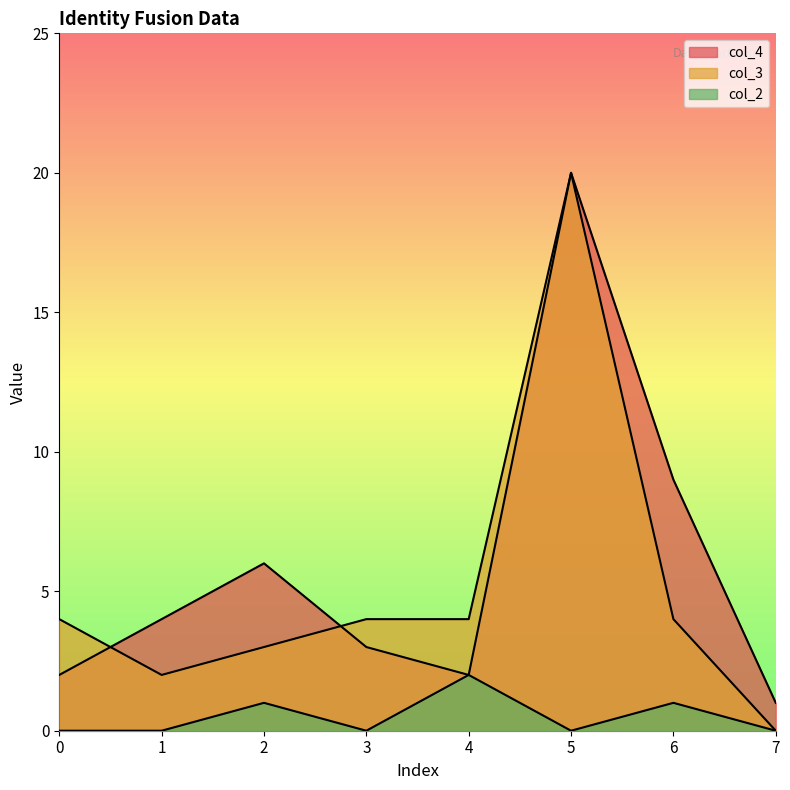

Reading left to right, extract all data points from this chart.

col_4: 0=2	1=4	2=6	3=3	4=2	5=20	6=9	7=1
col_3: 0=4	1=2	2=3	3=4	4=4	5=20	6=4	7=0
col_2: 0=0	1=0	2=1	3=0	4=2	5=0	6=1	7=0